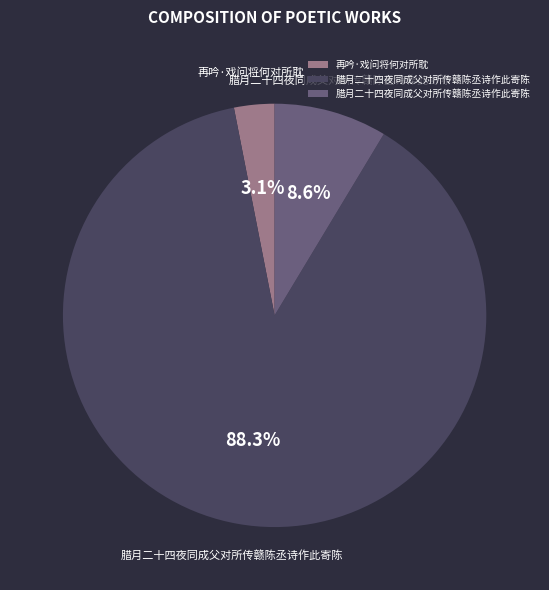

Does any single category account for the majority?

Yes